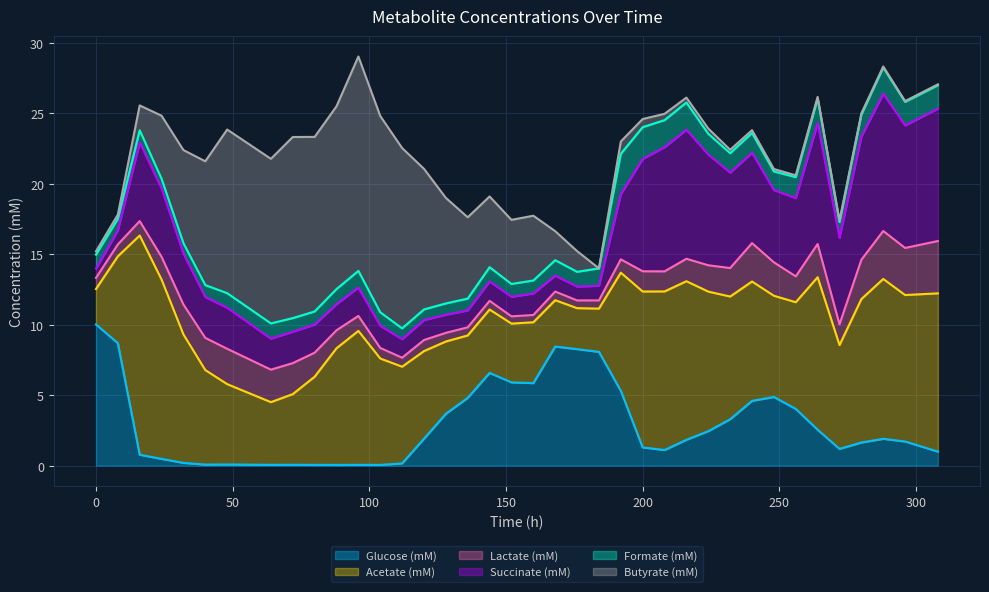

How many data points in Butyrate (mM) are less than 1?

18